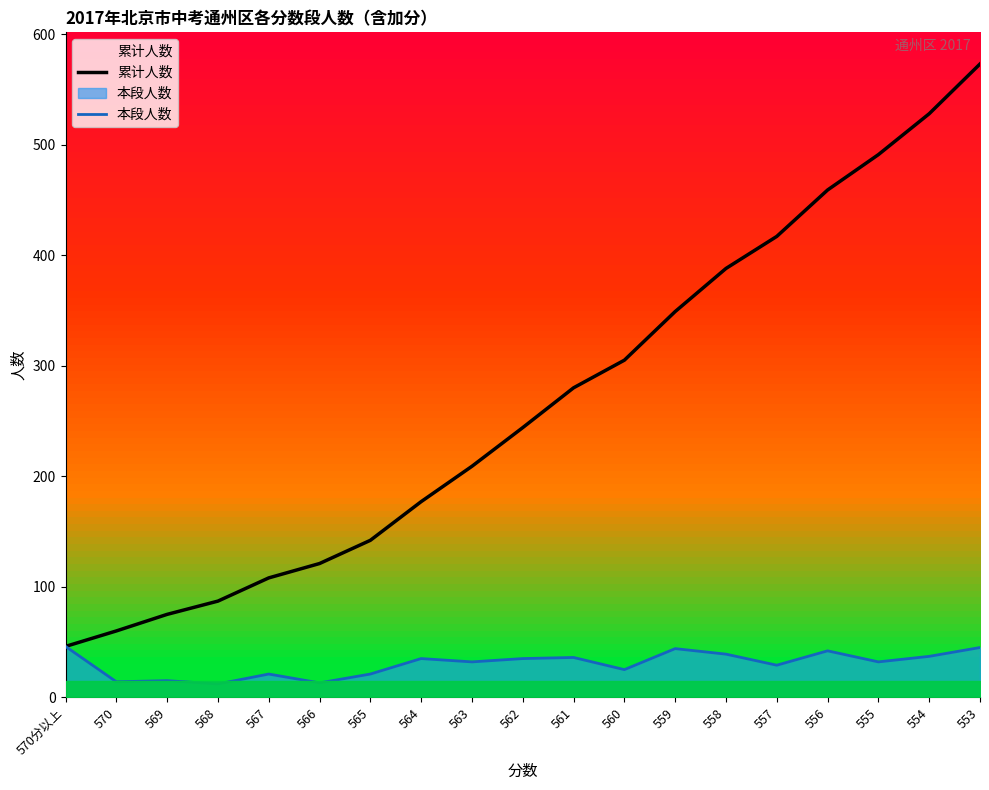

What is the label of the 15th point from the left?

557